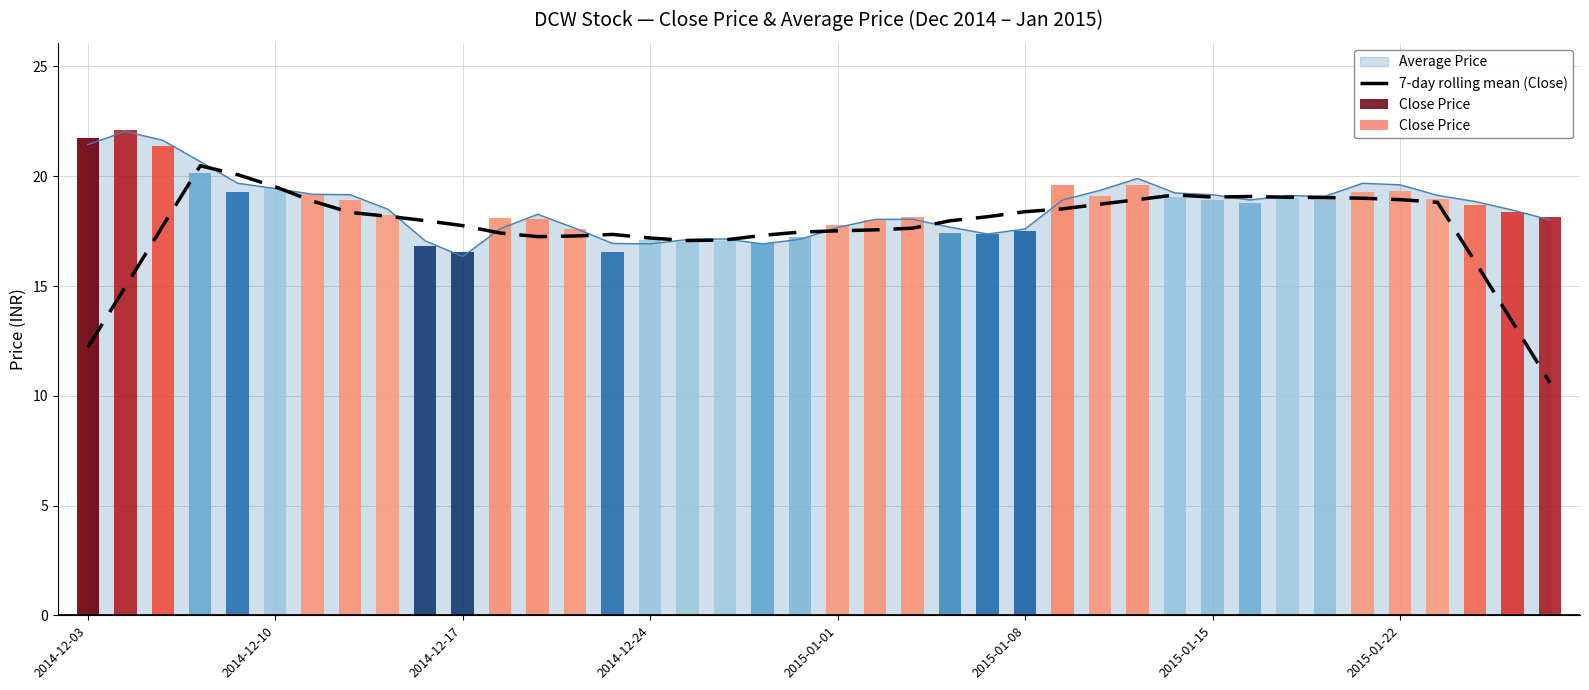

What is the average value?

17.7